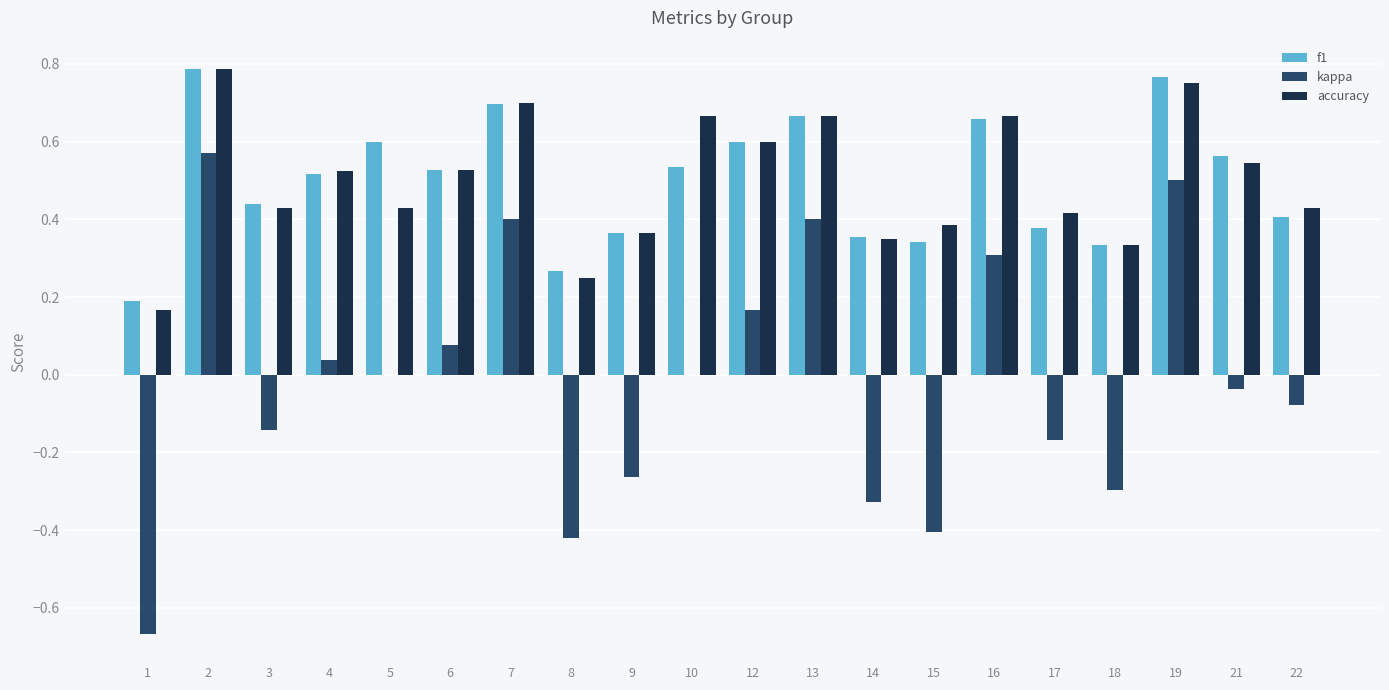

At which category is the sum across all series the highest?

2